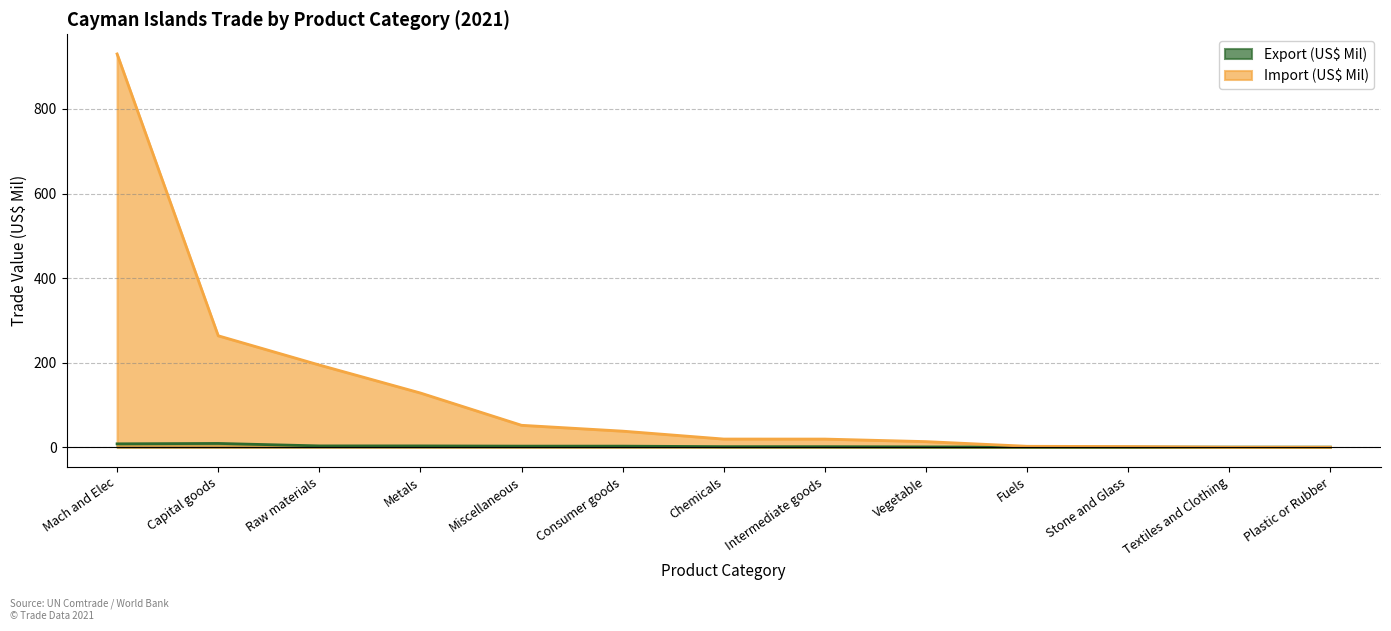

How many lines are shown in the chart?

2